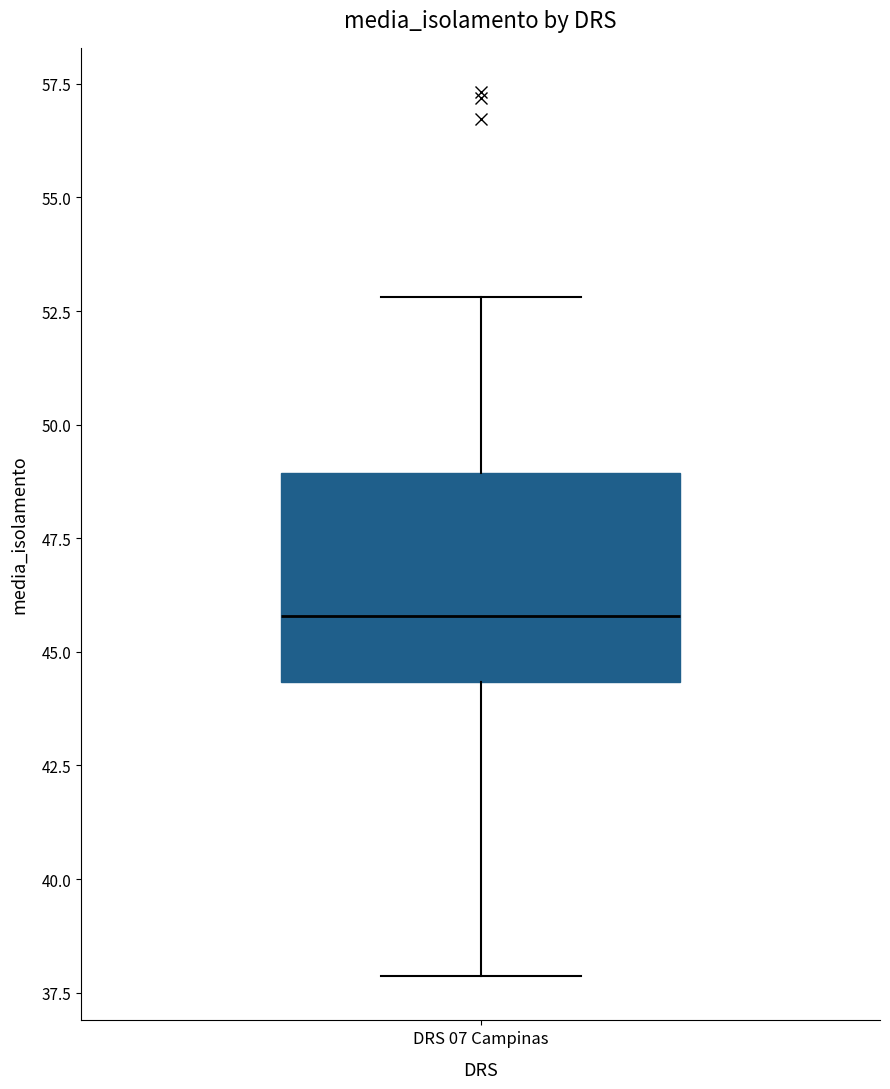

Read this box plot against the y-axis: the position of the median line, the range covered by the box, and the ends of both whiskers. The values are not printed on the chart, so give them approximately, as read against the axis.

median 46.0, box 44.5 to 49.0, whiskers 38.0 to 53.0